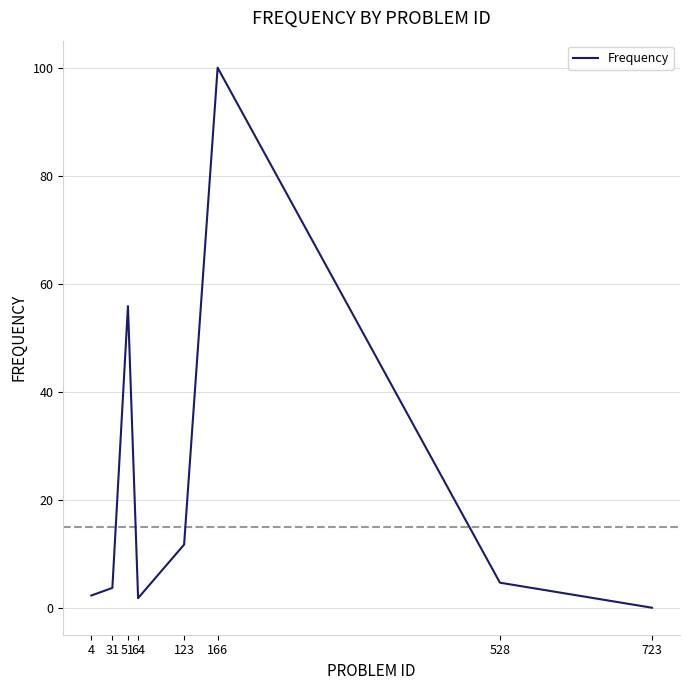

What is the difference between the maximum and minimum values?

100.0